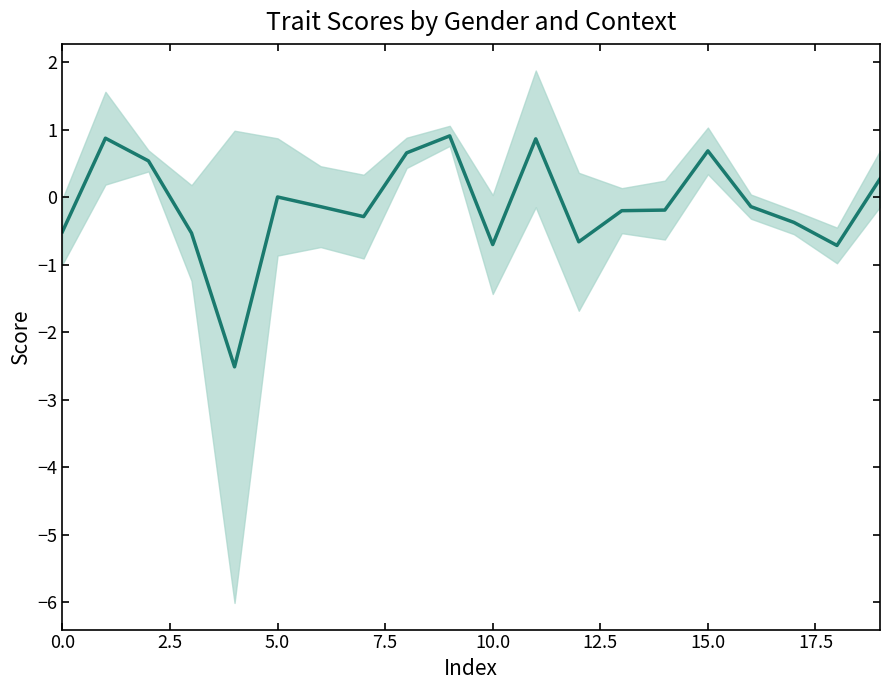

What position from the left is 17?

18